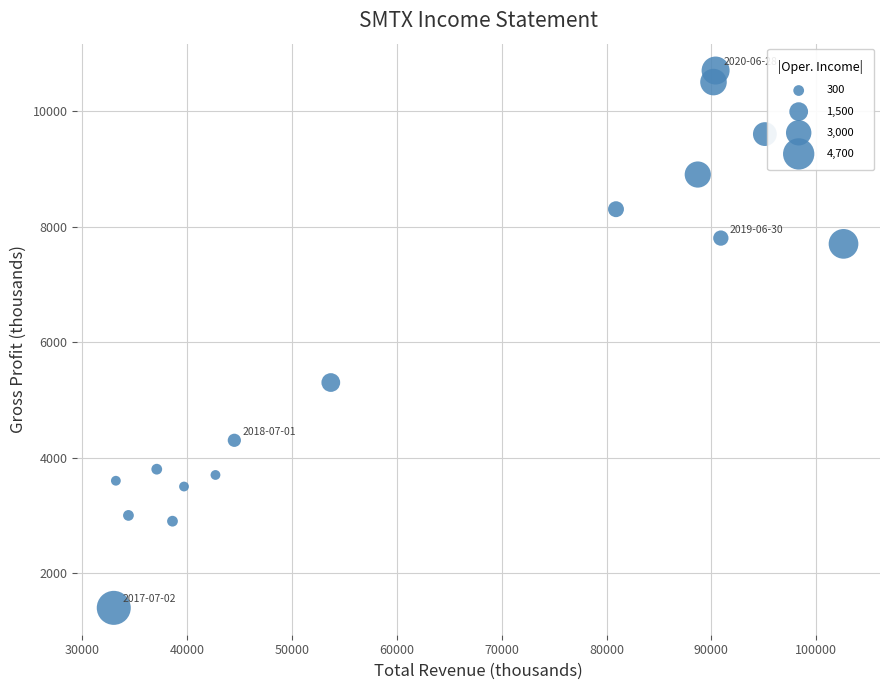

What Y value in the scatter plot is closest to 6050?

5300